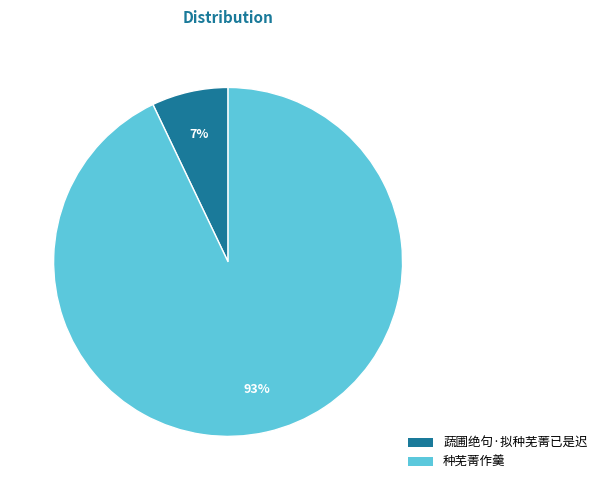

What is the smallest slice in the pie chart?

蔬圃绝句·拟种芜菁已是迟